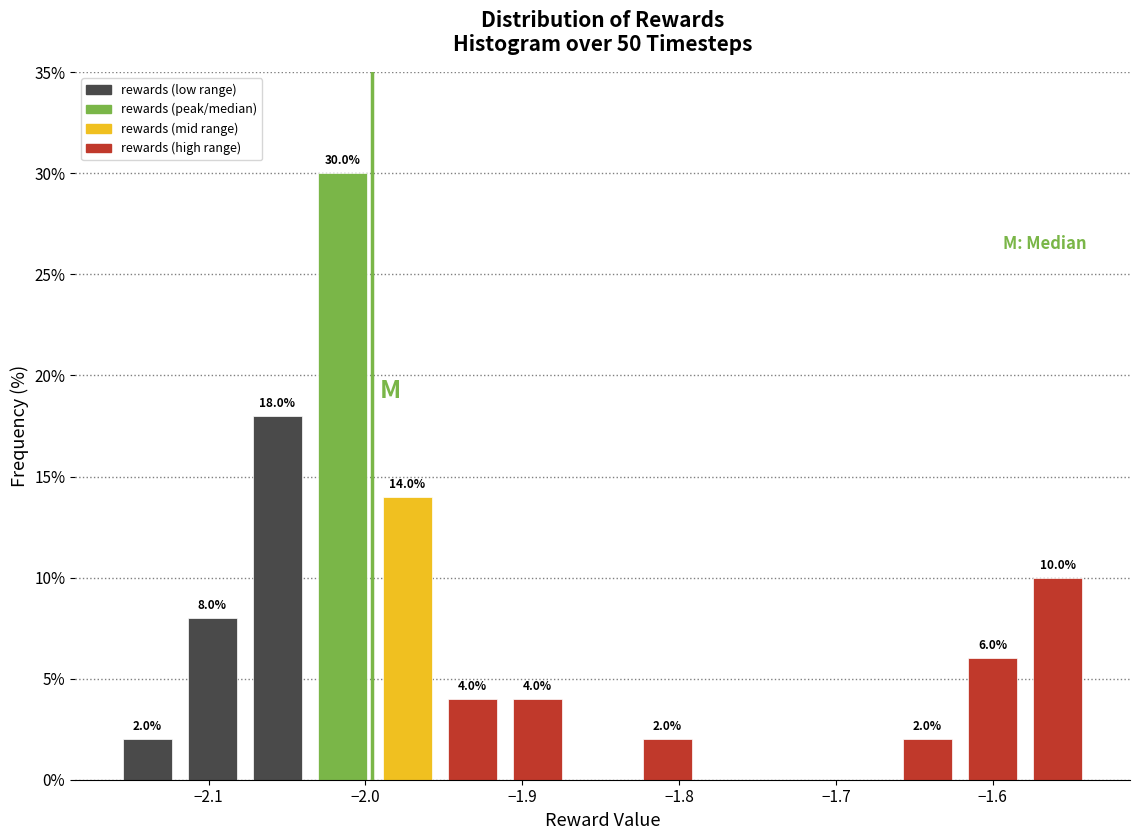

Which range on the x-axis has the tallest bar?

-2.04 to -1.99